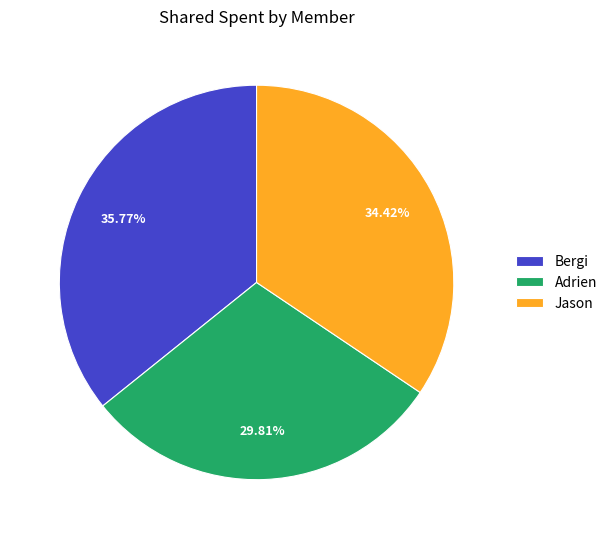

What is the largest slice in the pie chart?

Bergi